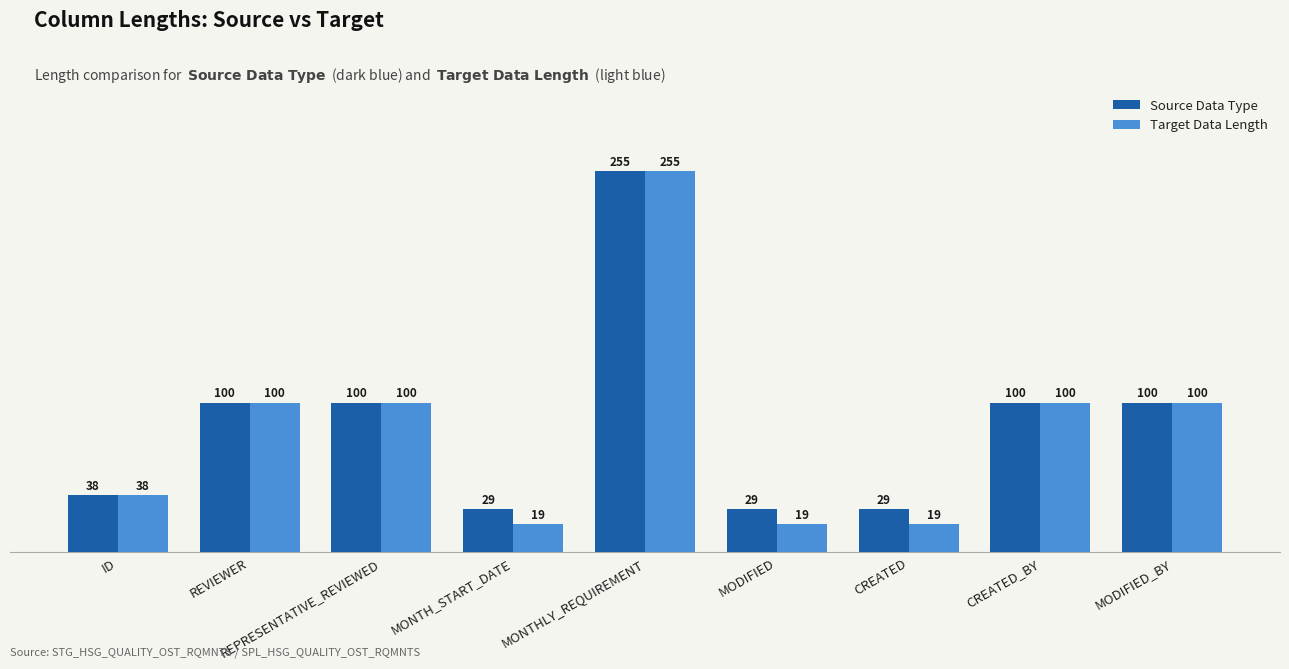

What is the average value of the Source Data Type series?

87